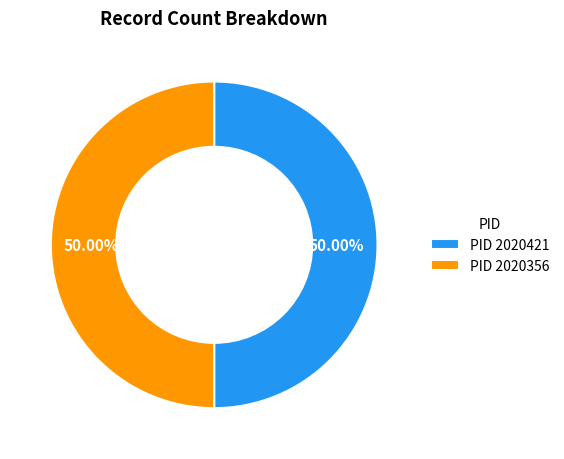

Combined, do PID 2020421 and PID 2020356 account for over 50%?

Yes